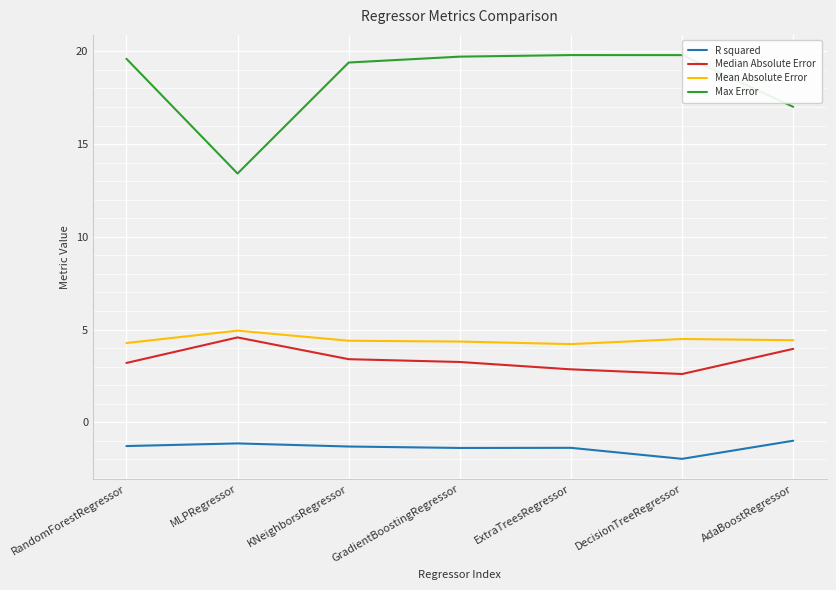

At RandomForestRegressor, list the series in order from largest to smallest.

Max Error, Mean Absolute Error, Median Absolute Error, R squared